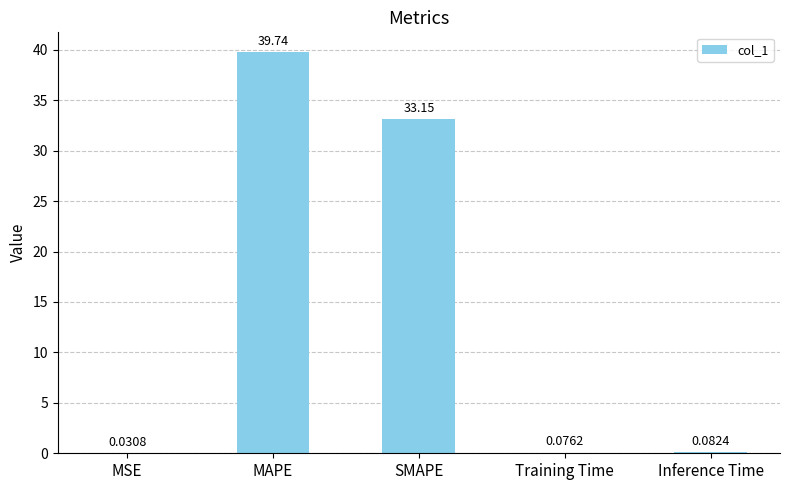

What is the sum of all values?

73.1